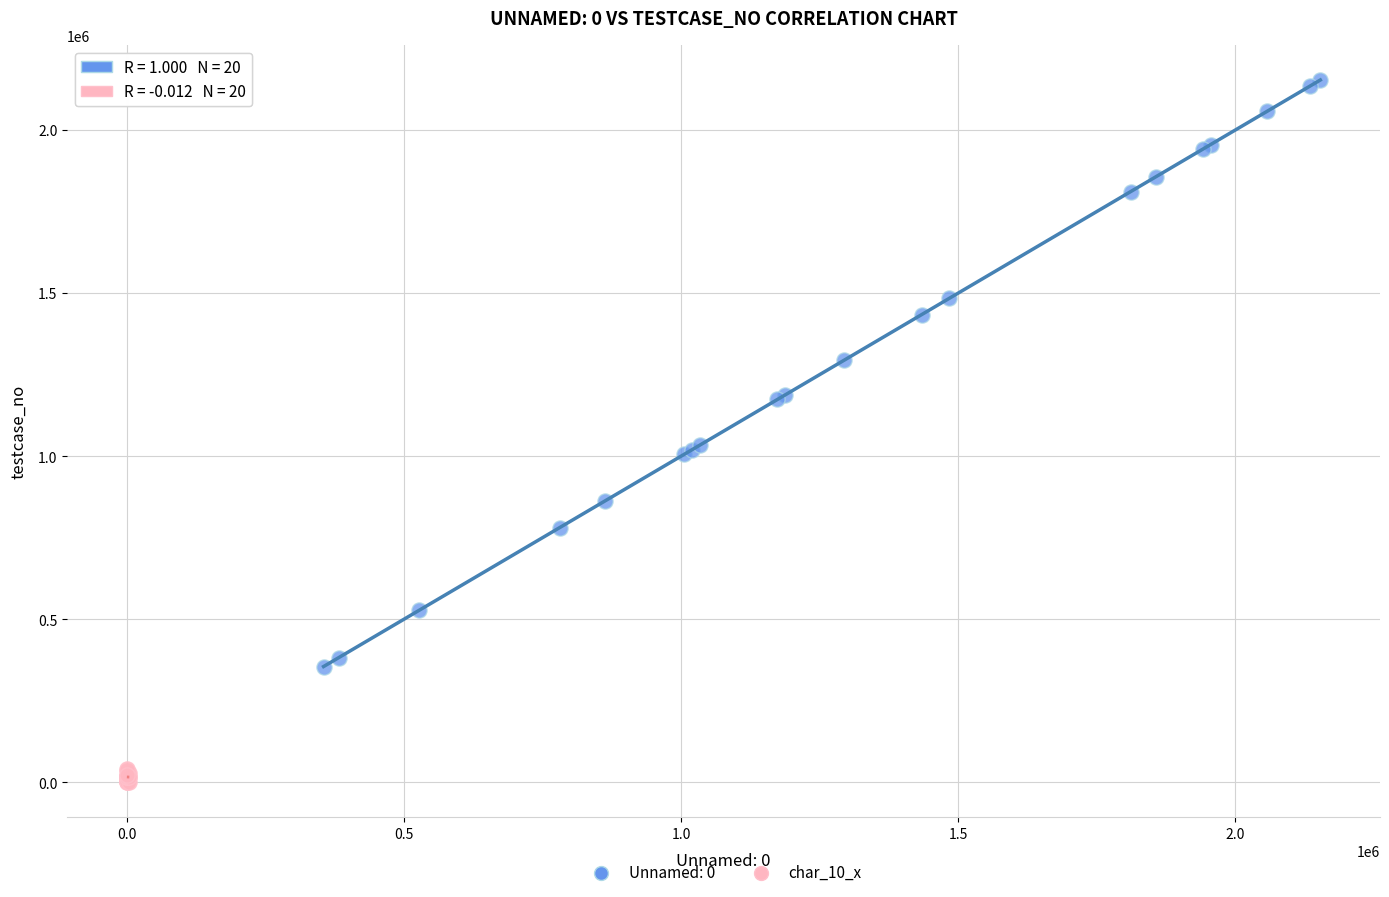

Which series reaches the minimum Y coordinate?

char_10_x